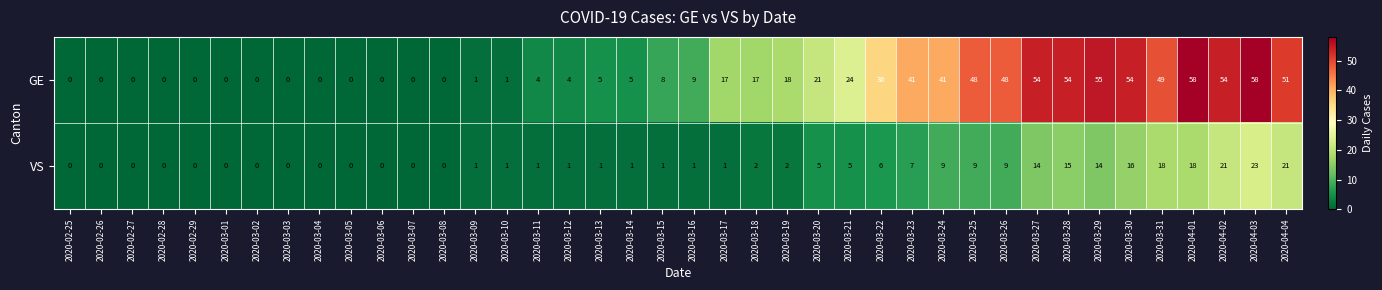

Which series has the largest range (max minus min)?

GE